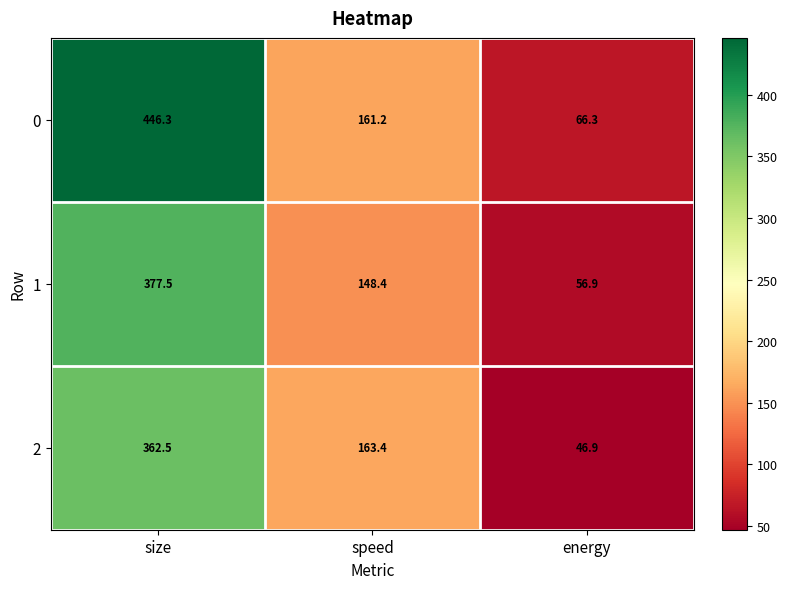

Is it true that 1 equals 68.7 at speed?

False